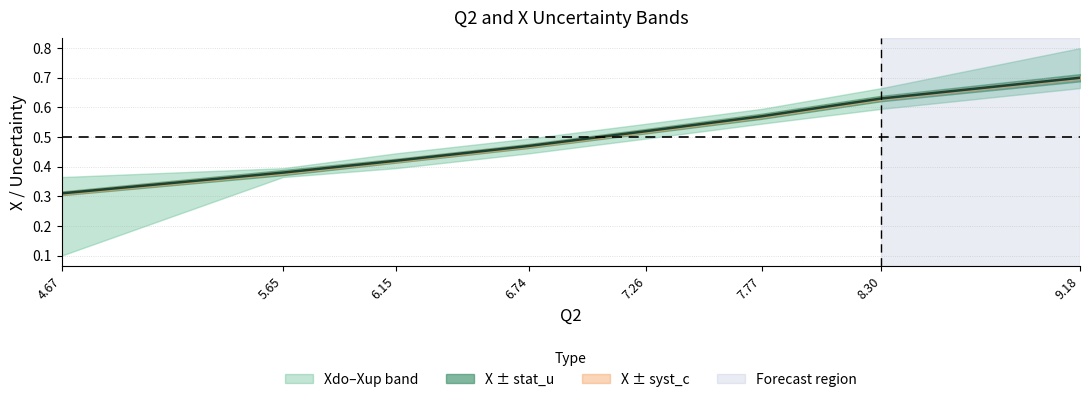

Is this an area chart (filled region under the line)?

No